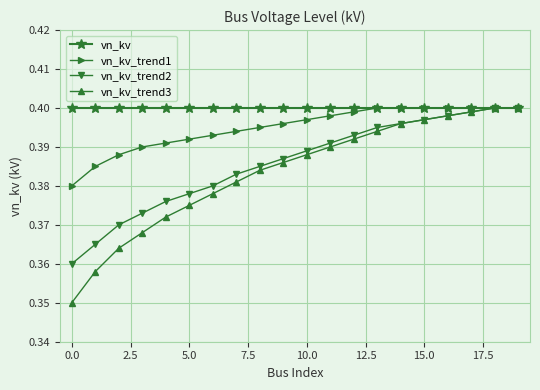

At how many categories does at least one series exceed 0?

20